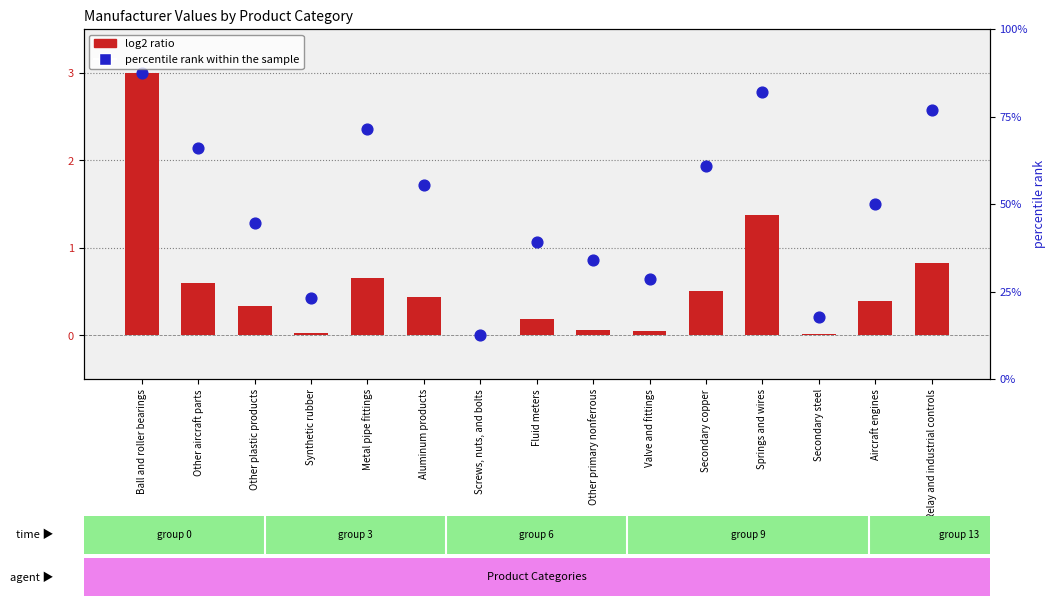

At which category is the sum across all series the highest?

Ball and roller bearings